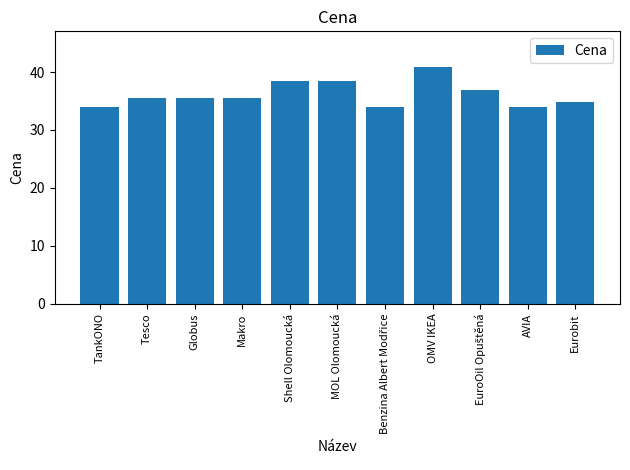

Where does the data first go above 35?

Tesco